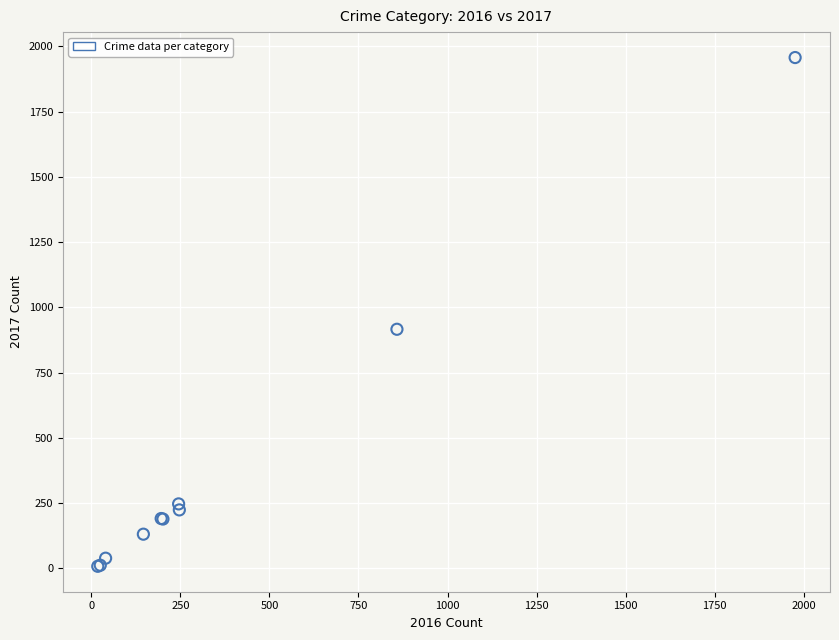

What Y value in the scatter plot is closest to 982?

916